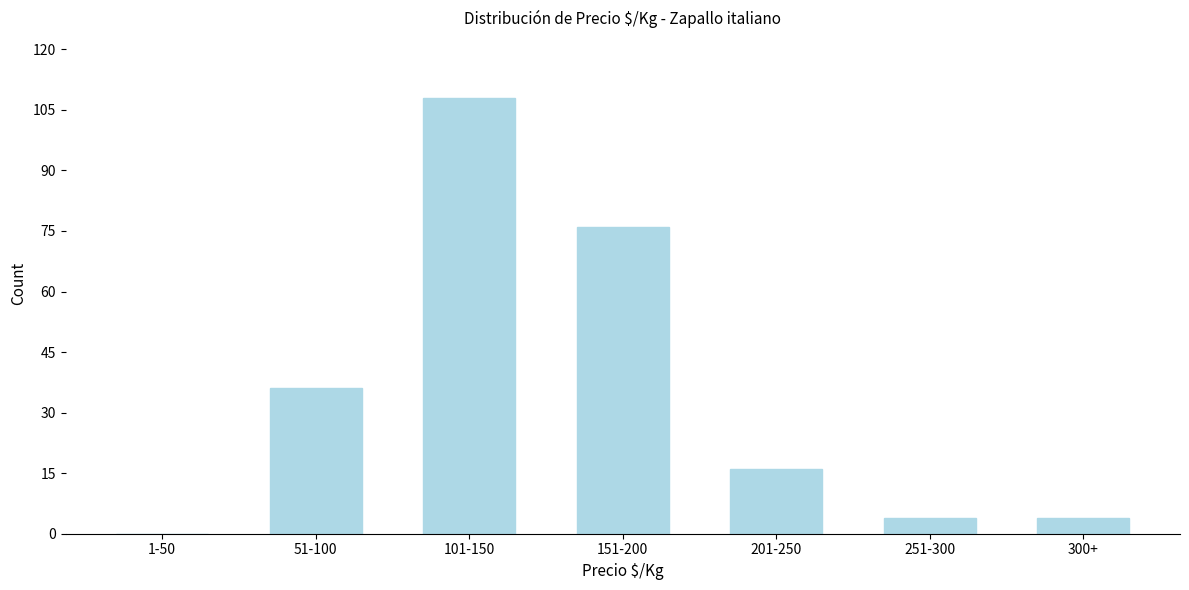

Reading left to right, list all the values displayed in this chart.

1-50=0	51-100=36	101-150=108	151-200=76	201-250=16	251-300=4	300+=4